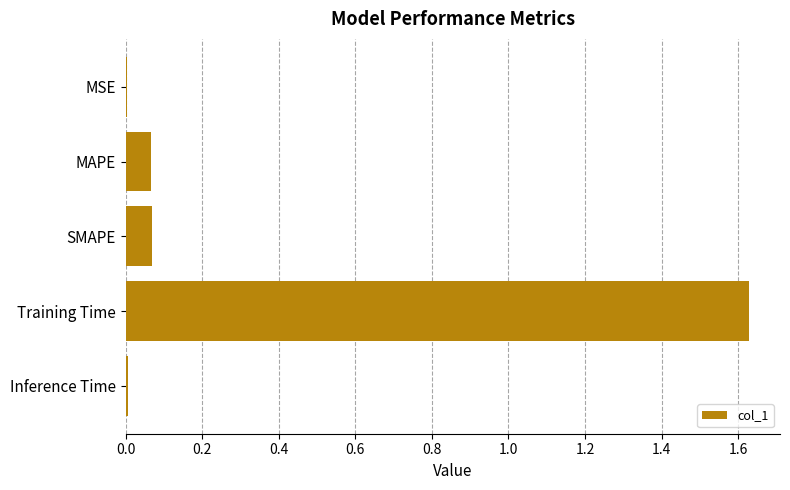

What is the sum of all values?

1.8